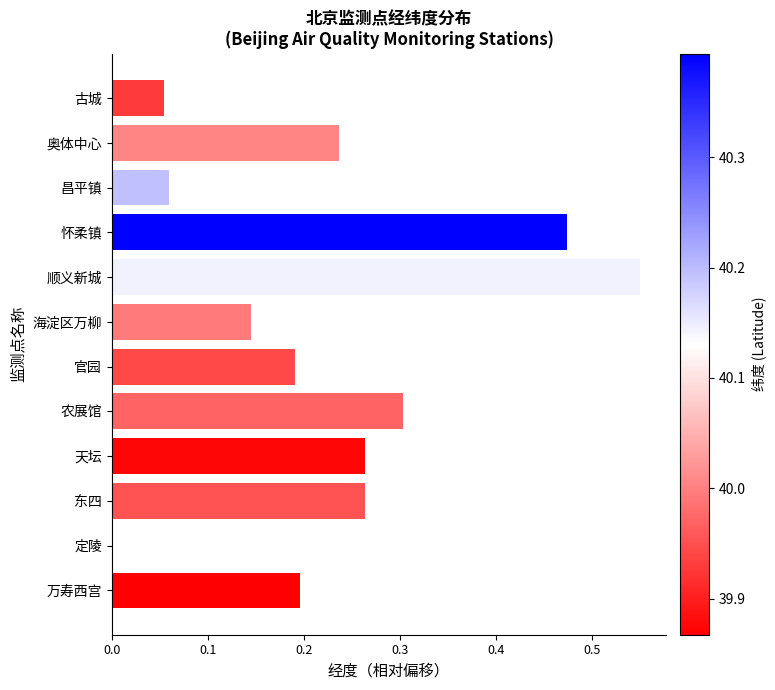

Is it true that the value at 天坛 is 0.3?

True